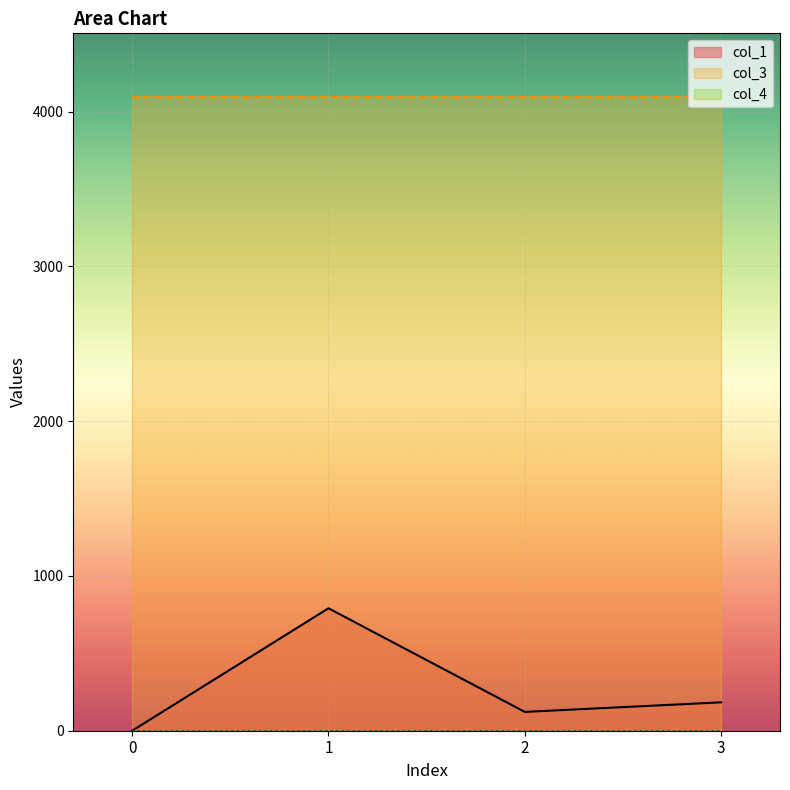

What is the maximum value for col_1?

791.1